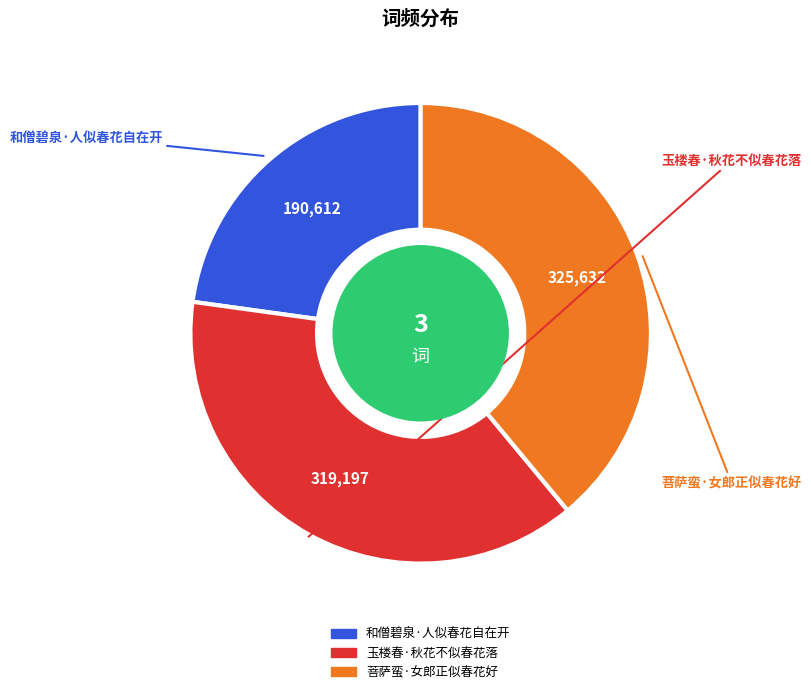

Which has a higher value, 和僧碧泉·人似春花自在开 or 菩萨蛮·女郎正似春花好?

菩萨蛮·女郎正似春花好